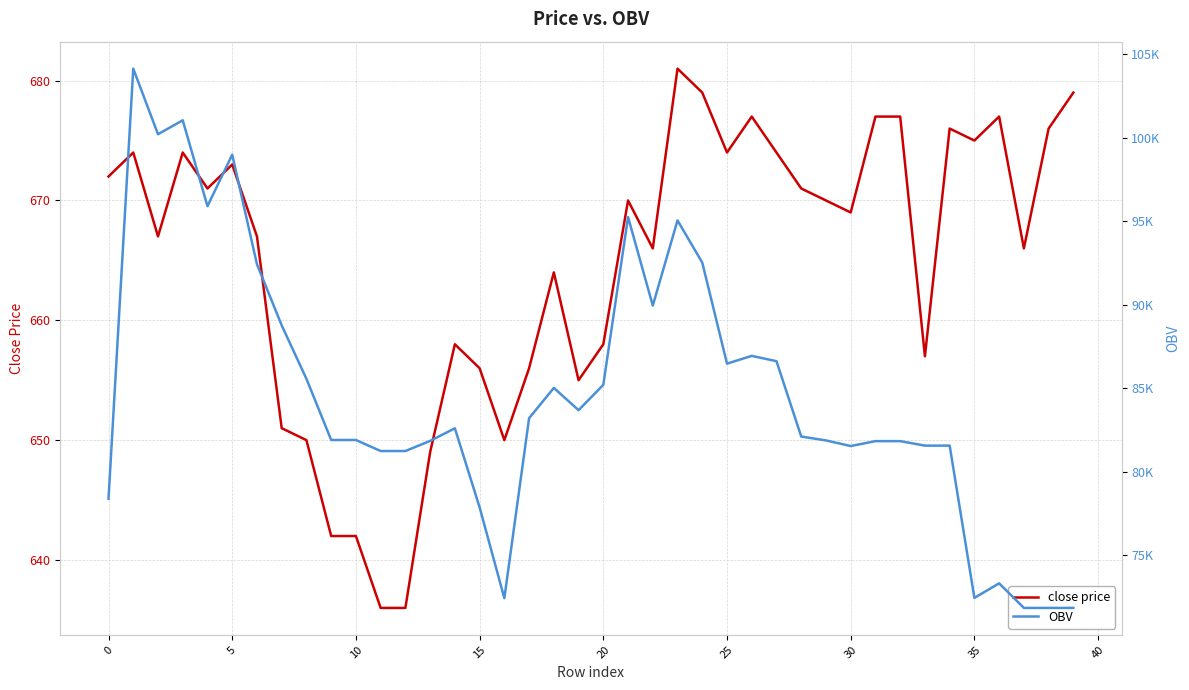

The value of close price at 30 is 162.1. True or false?

False